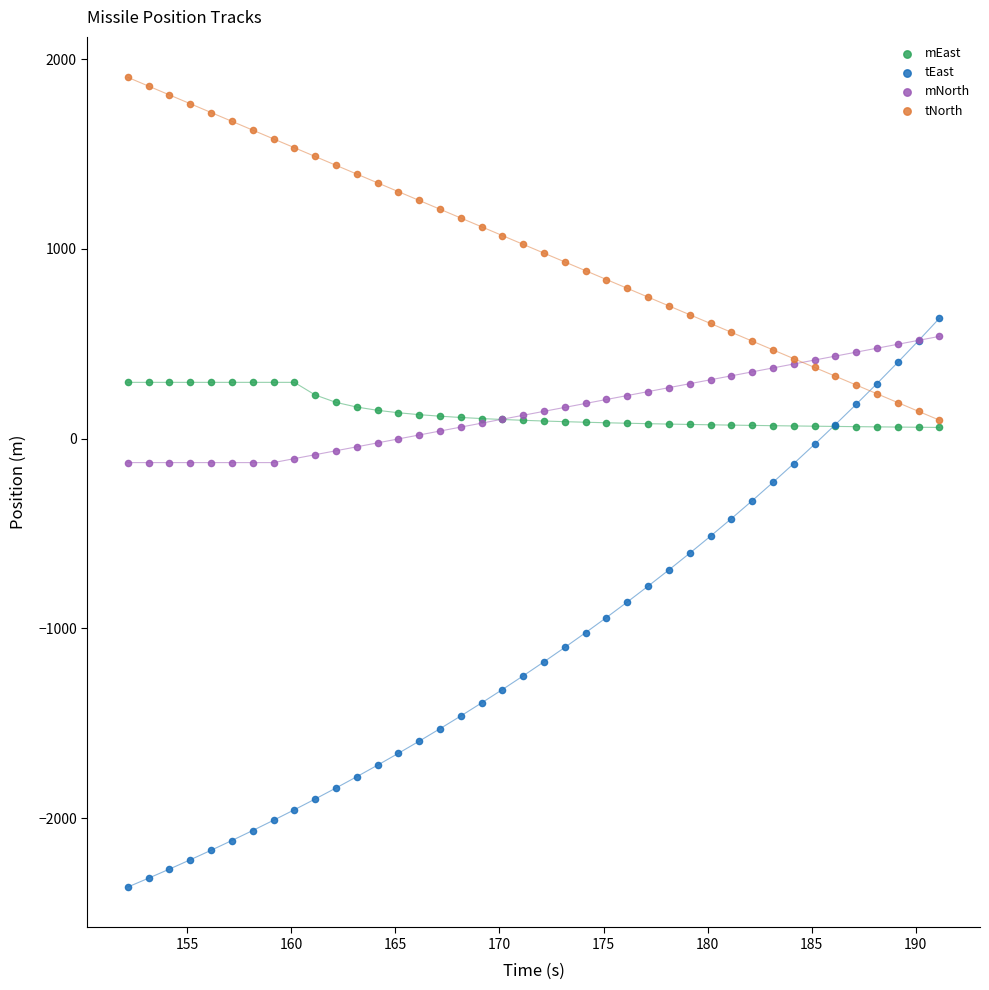

Which series contains the lowest Y value?

tEast